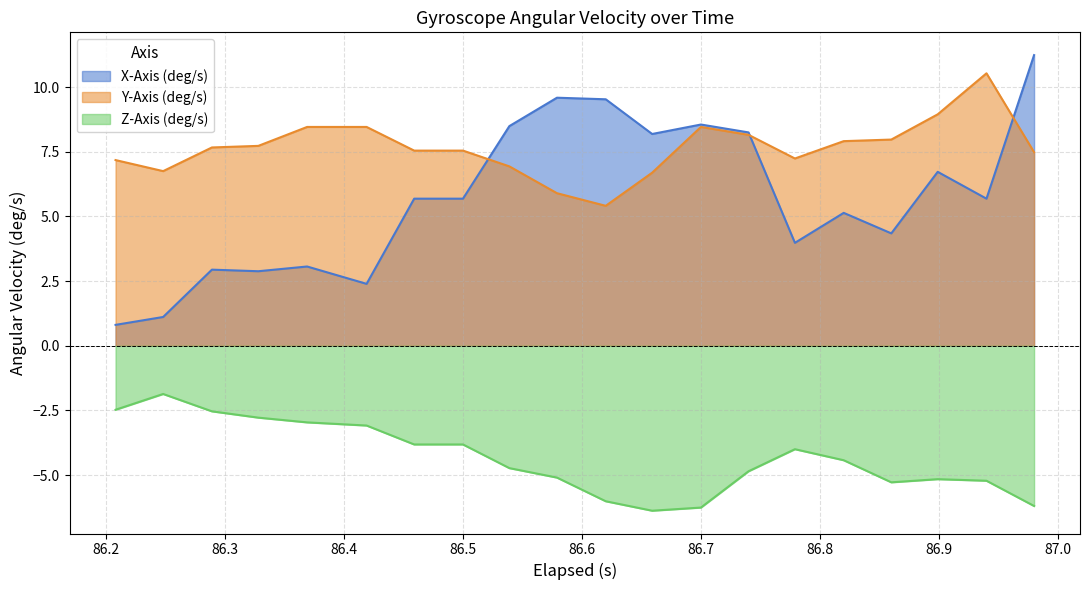

What is the total value across all series at 86.5?

9.4